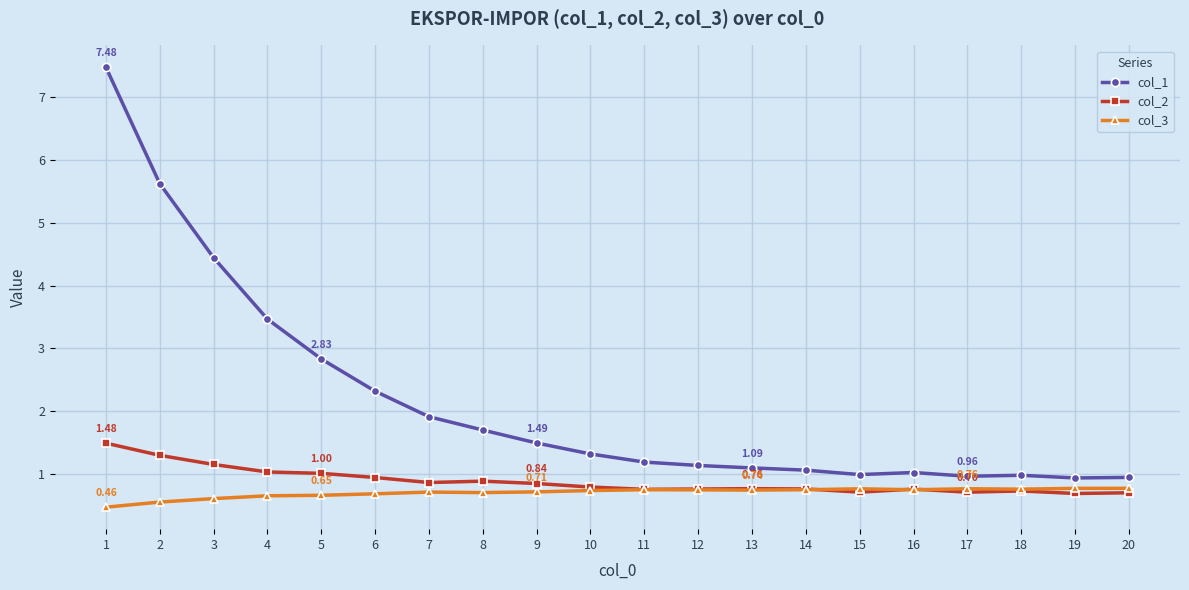

The value of col_1 at 20 is 0.9. True or false?

True